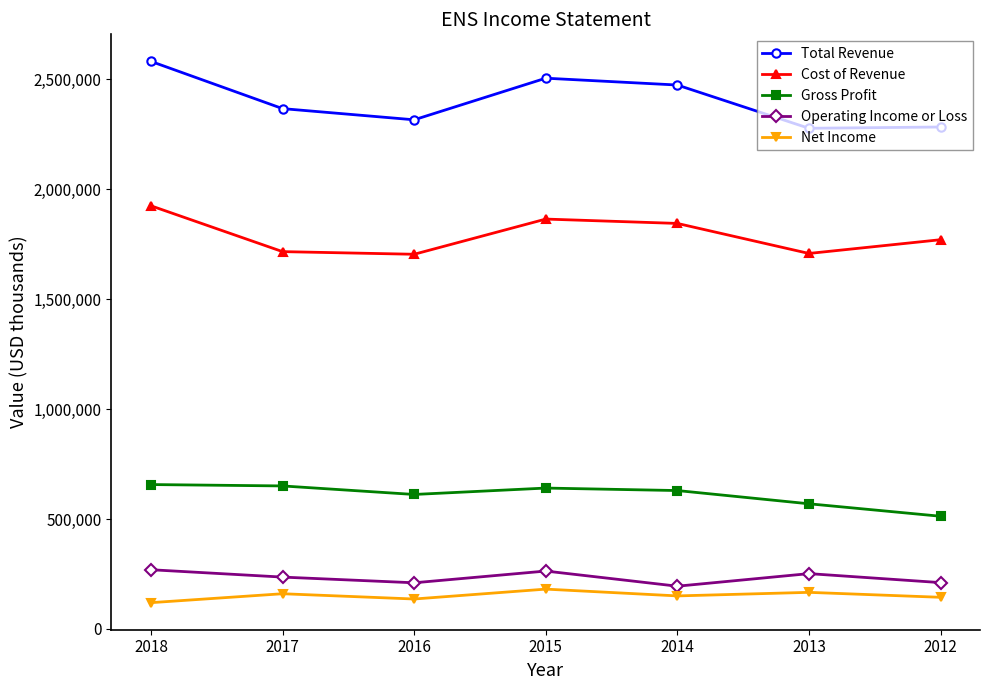

The value of Operating Income or Loss at 2012 is 329964. True or false?

False